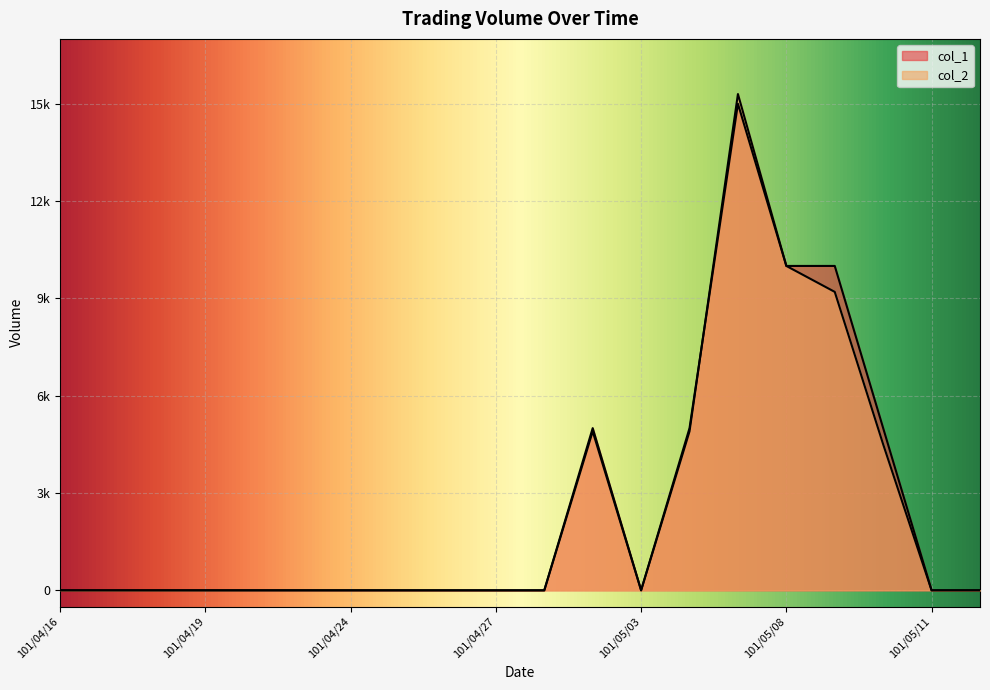

How many positive values does the col_2 series have?

6